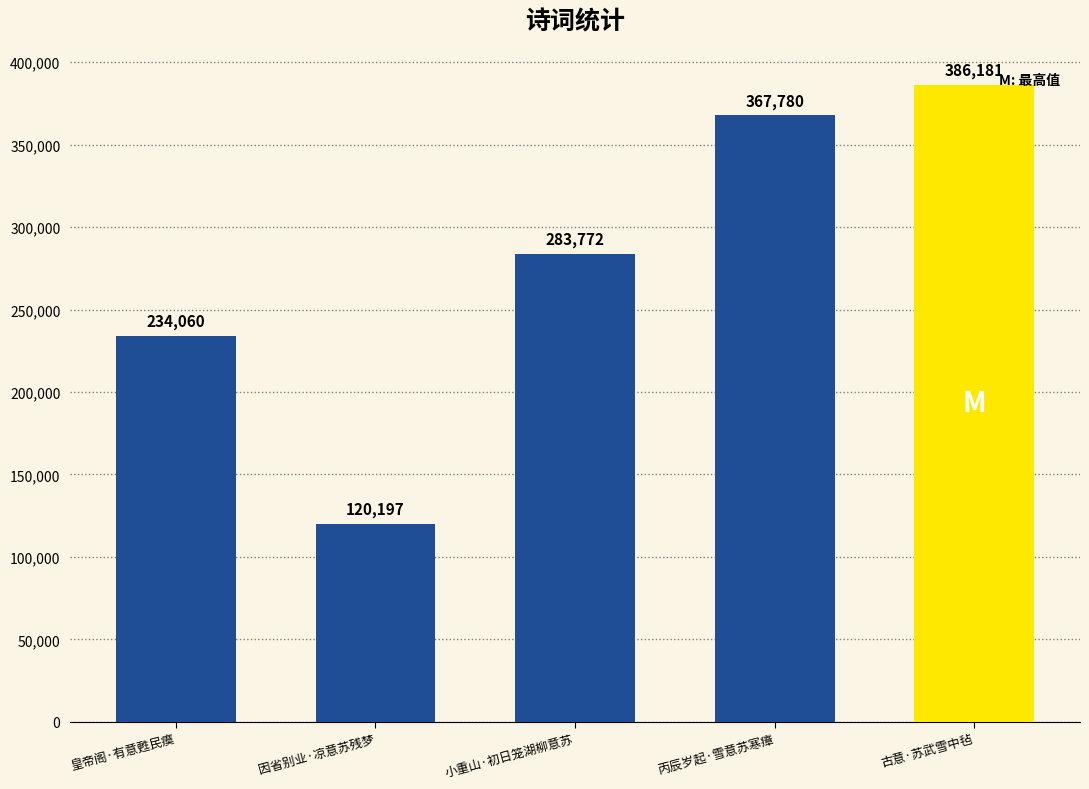

Between 丙辰岁起·雪意苏寒瘴 and 小重山·初日笼湖柳意苏, which is larger?

丙辰岁起·雪意苏寒瘴